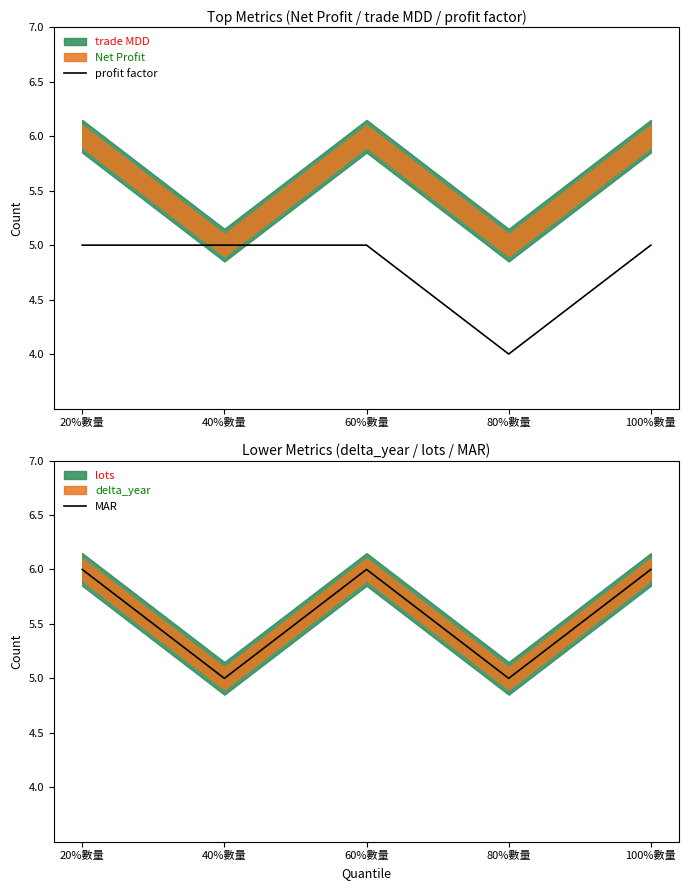

True or false: MAR and profit factor cross at least once.

False